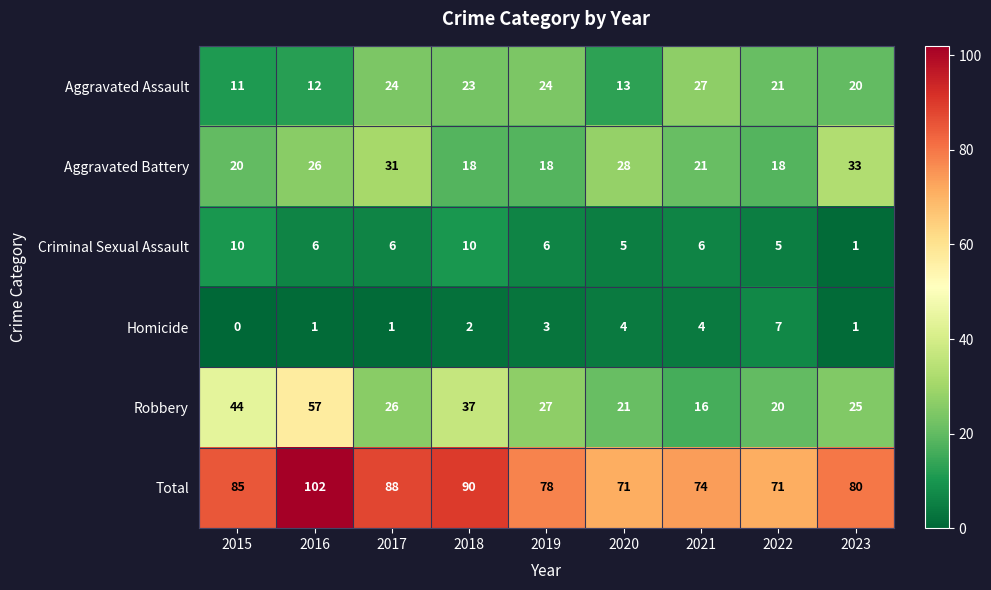

Is it true that Homicide equals 4 at 2020?

True